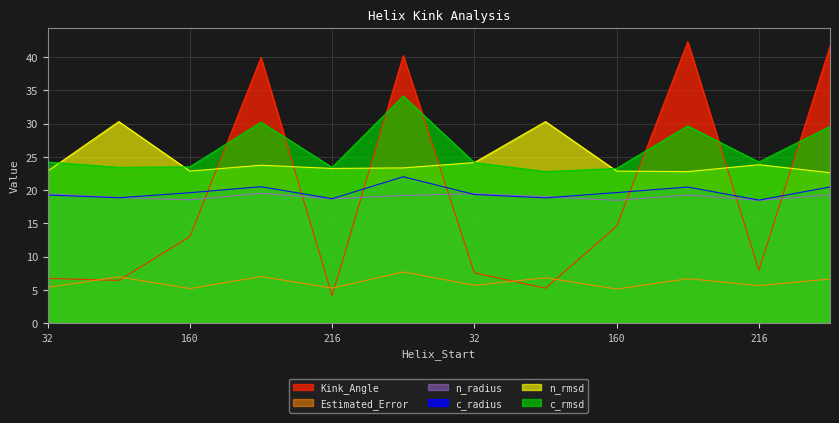

List the labels in order of n_rmsd value, smallest first.

180, 181, 32, 160, 160, 216, 180, 181, 216, 32, 90, 90